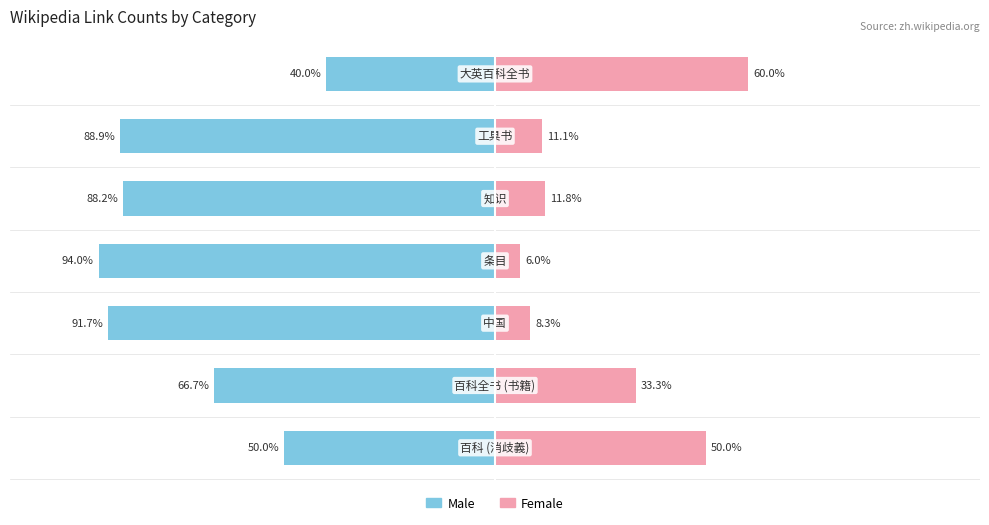

How many bars are there in each group?

2